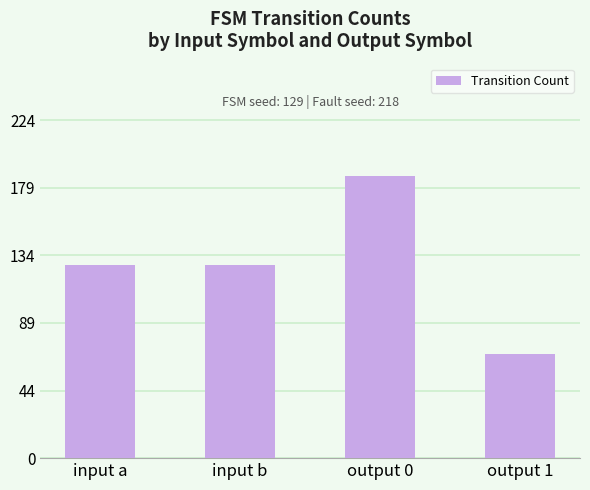

What is the minimum value shown in the chart?

69